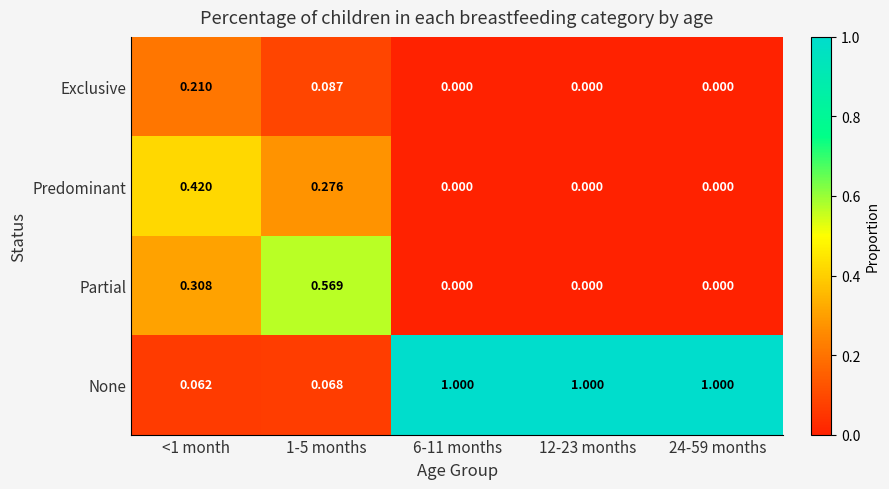

Count the number of categories in the chart.

5